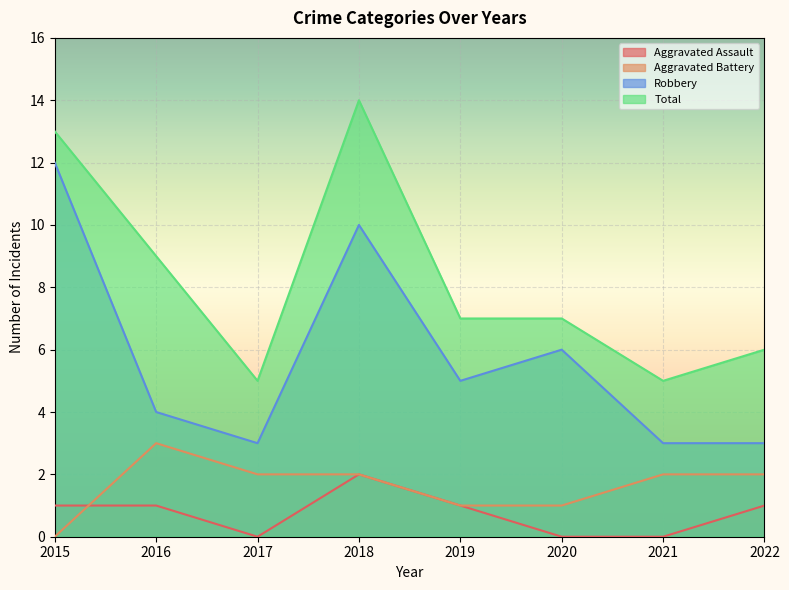

What is the maximum value shown in the chart?

14